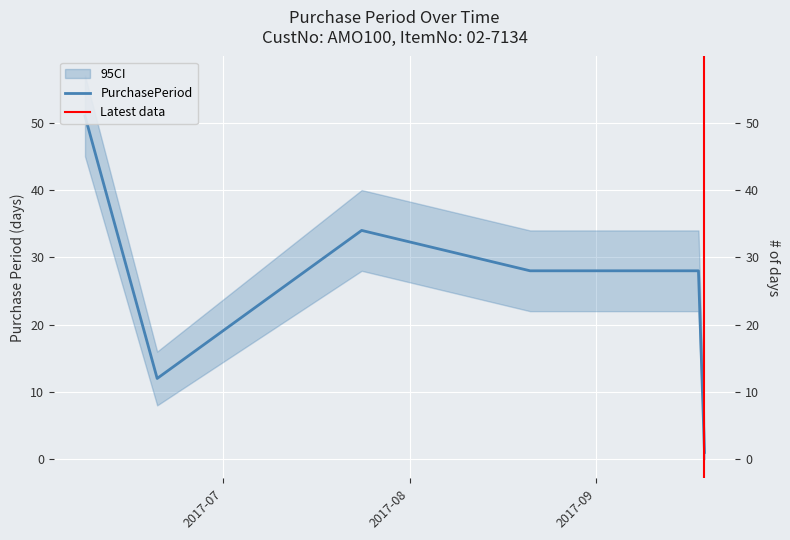

True or false: the data shows 12 at 2017-06-20.

True